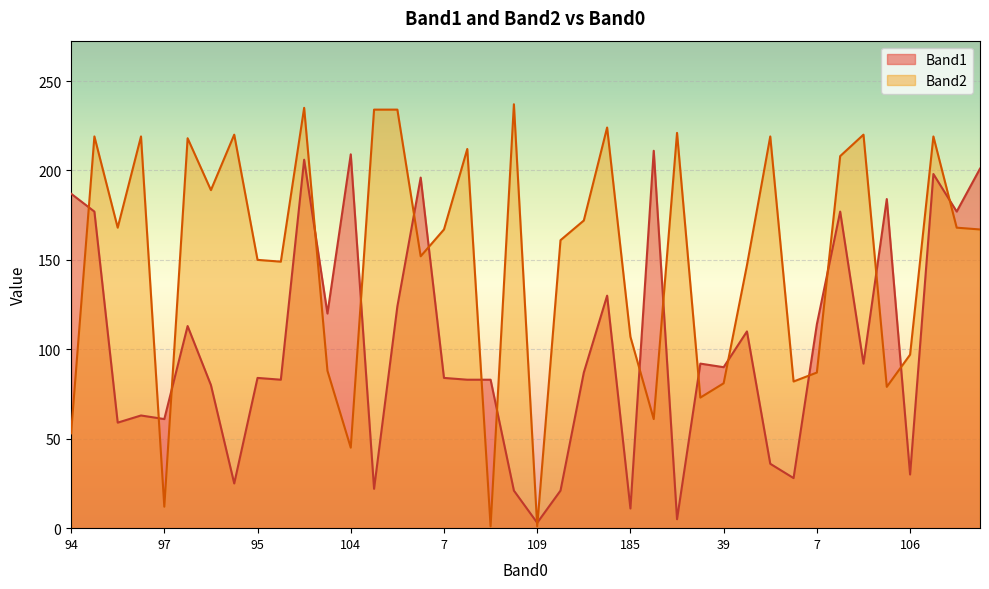

Is the value of Band1 at 10 greater than the value of Band2 at 173?

Yes